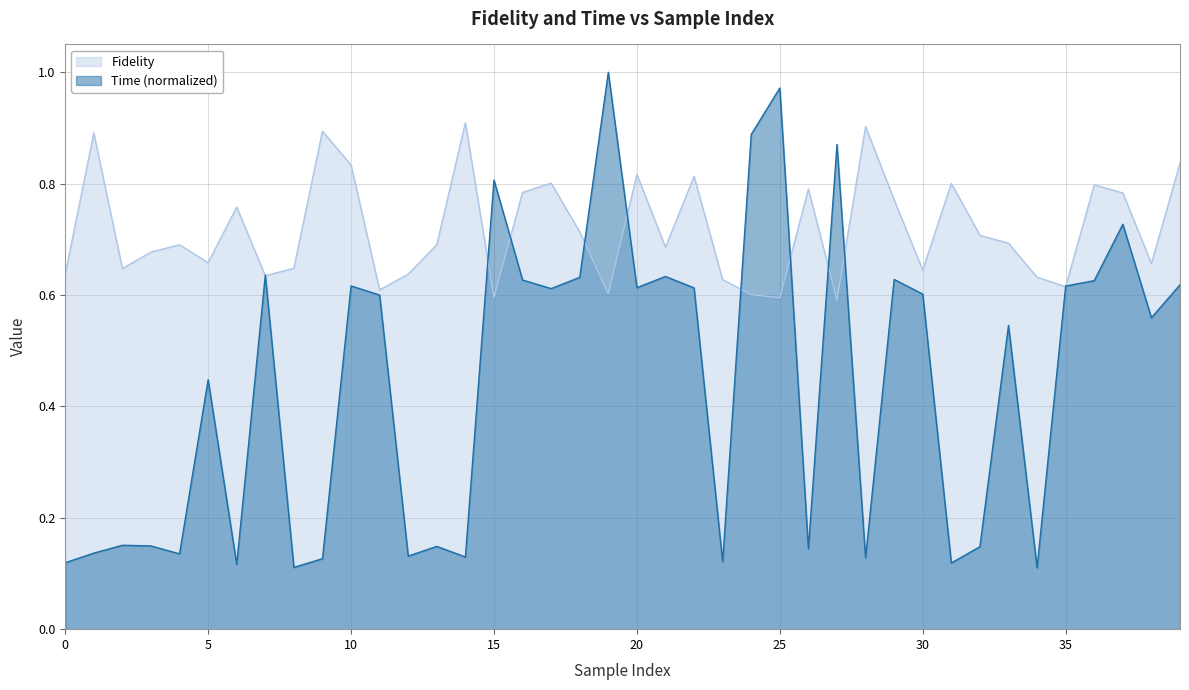

What is the total value across all series at 3?

0.8